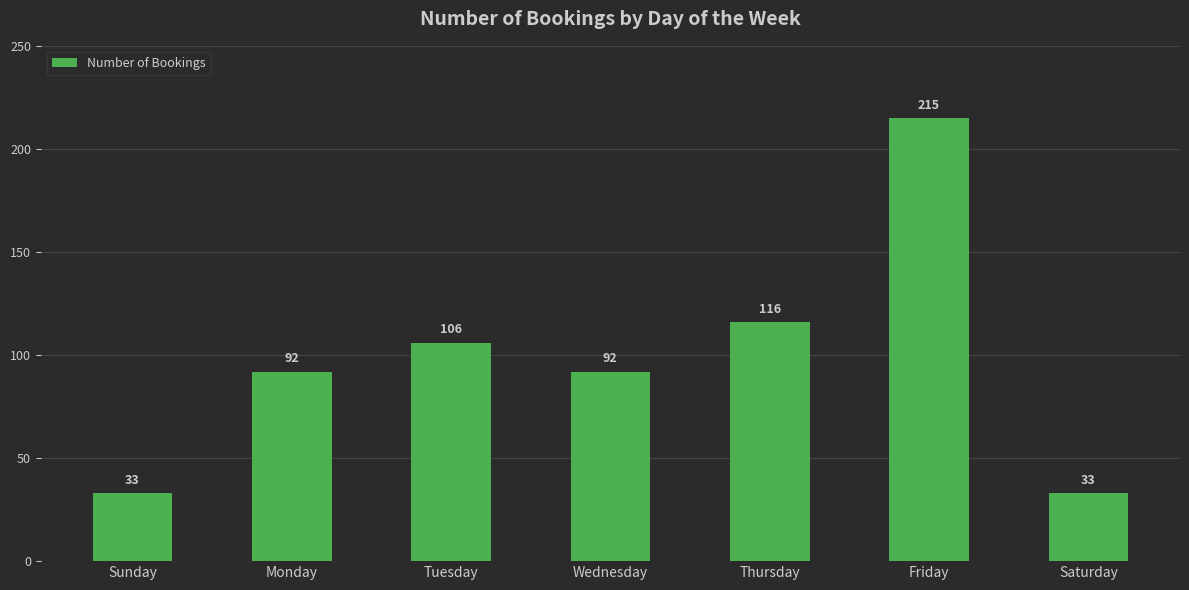

What is the average value?

98